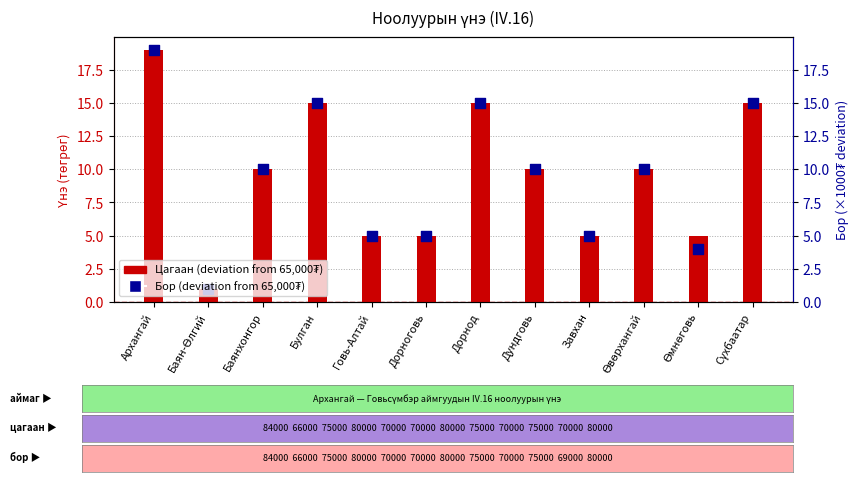

Which series contains the highest Y value?

Цагаан (deviation, ×1000₮)